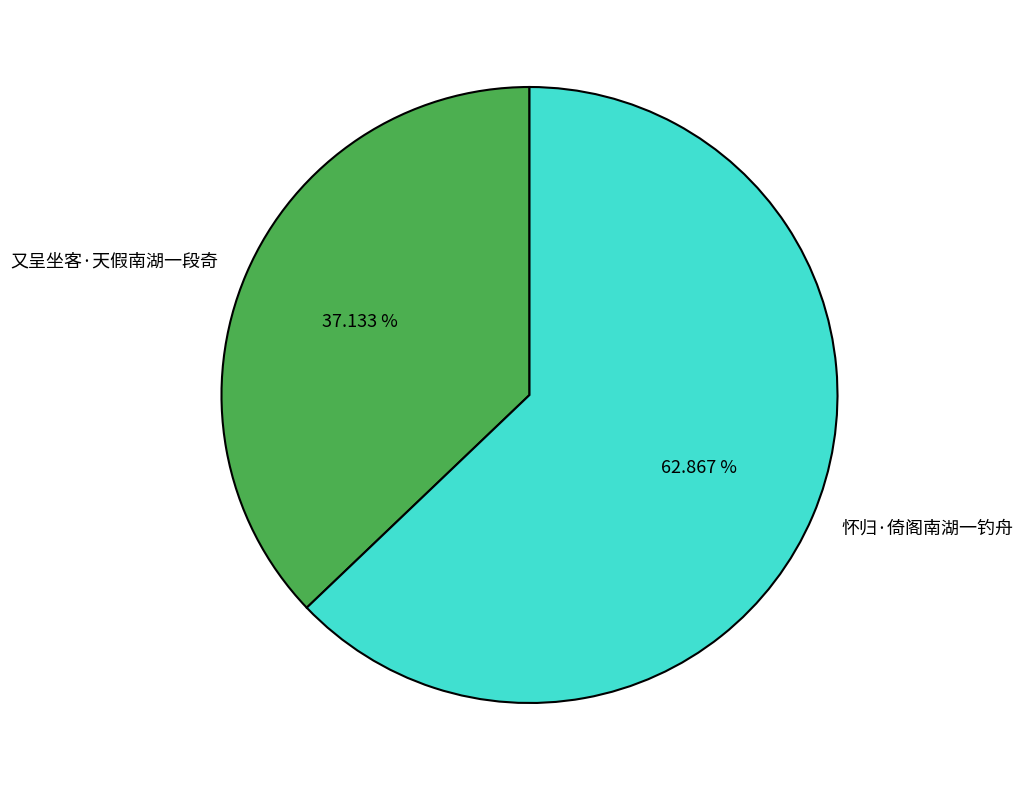

Rank the categories by value from highest to lowest.

怀归·倚阁南湖一钓舟, 又呈坐客·天假南湖一段奇